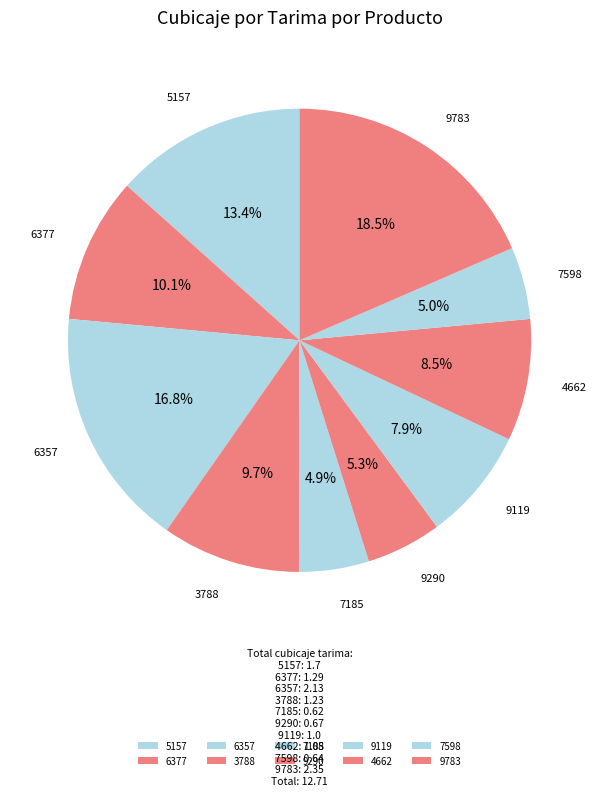

To the nearest percent, what is the combined percentage of 5157 and 6357?

30%